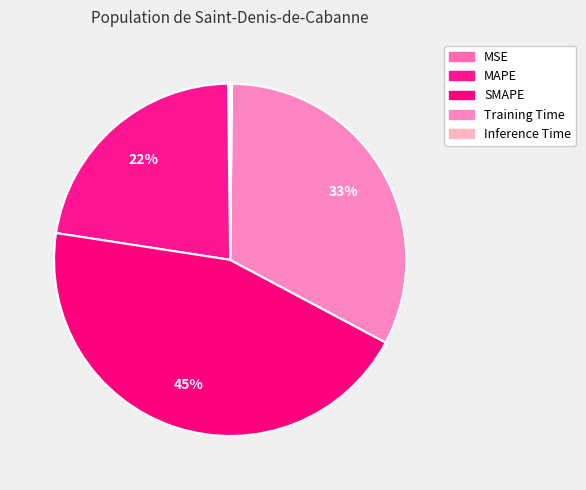

How many slices are in this pie chart?

5